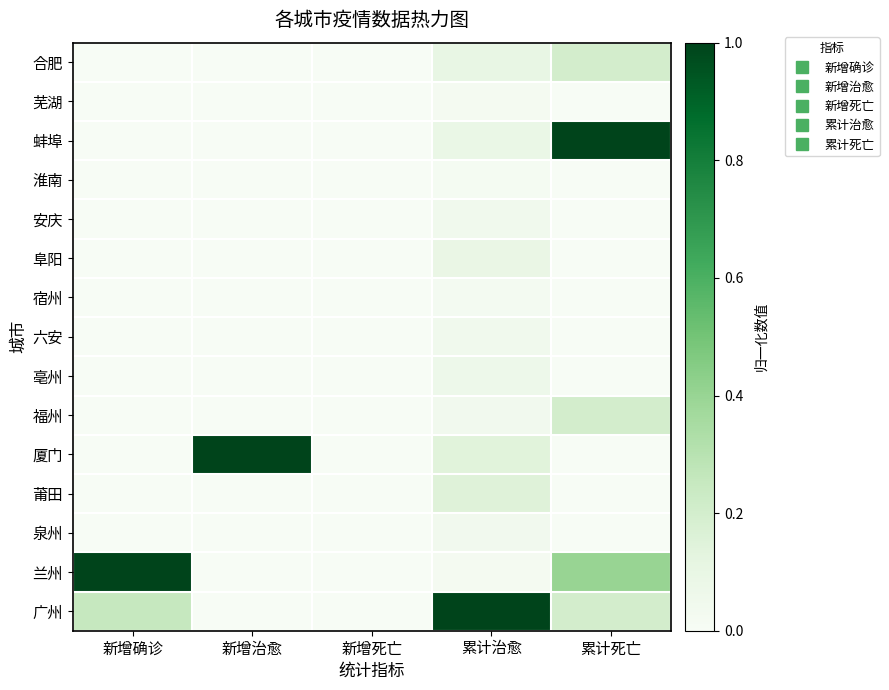

Which has a higher value, 新增确诊 or 累计死亡?

累计死亡